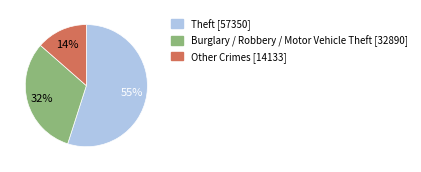

To the nearest percent, what is the average slice percentage?

33%